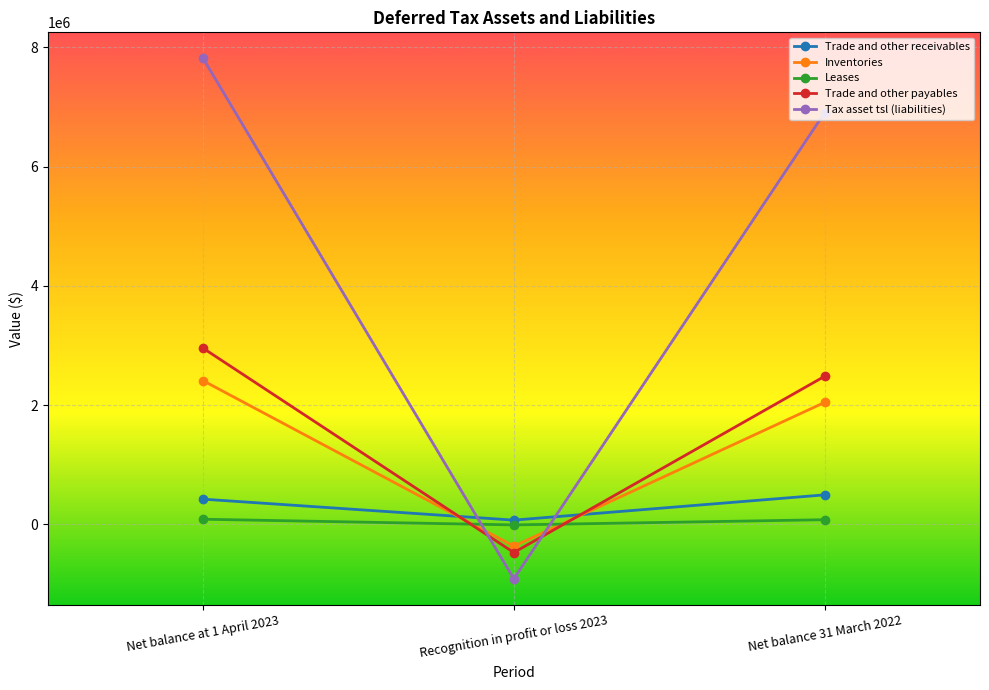

At which category does the chart reach its minimum across all series?

Recognition in profit or loss 2023